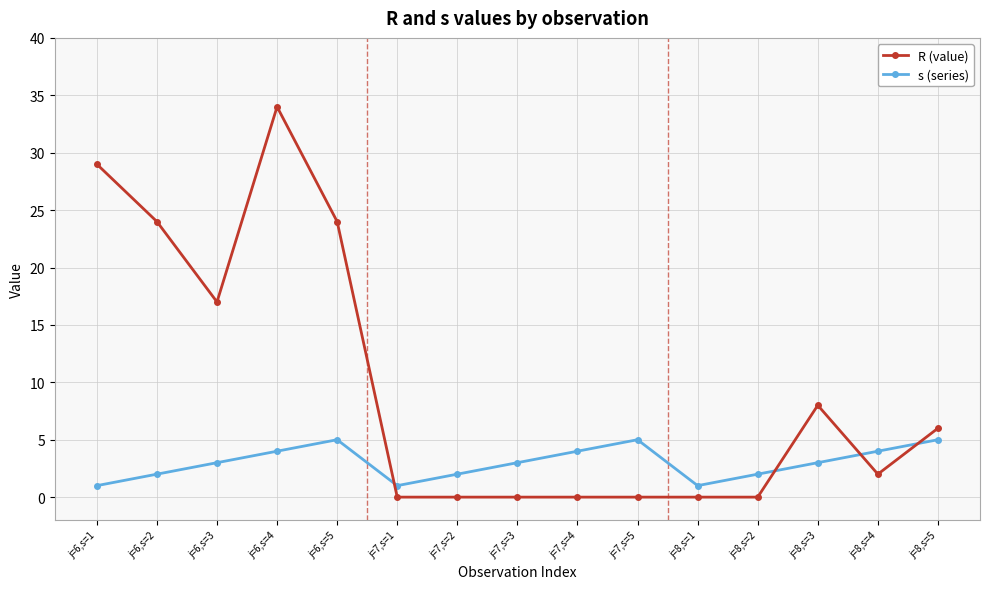

Is it true that R (value) equals 17 at j=6,s=5?

False